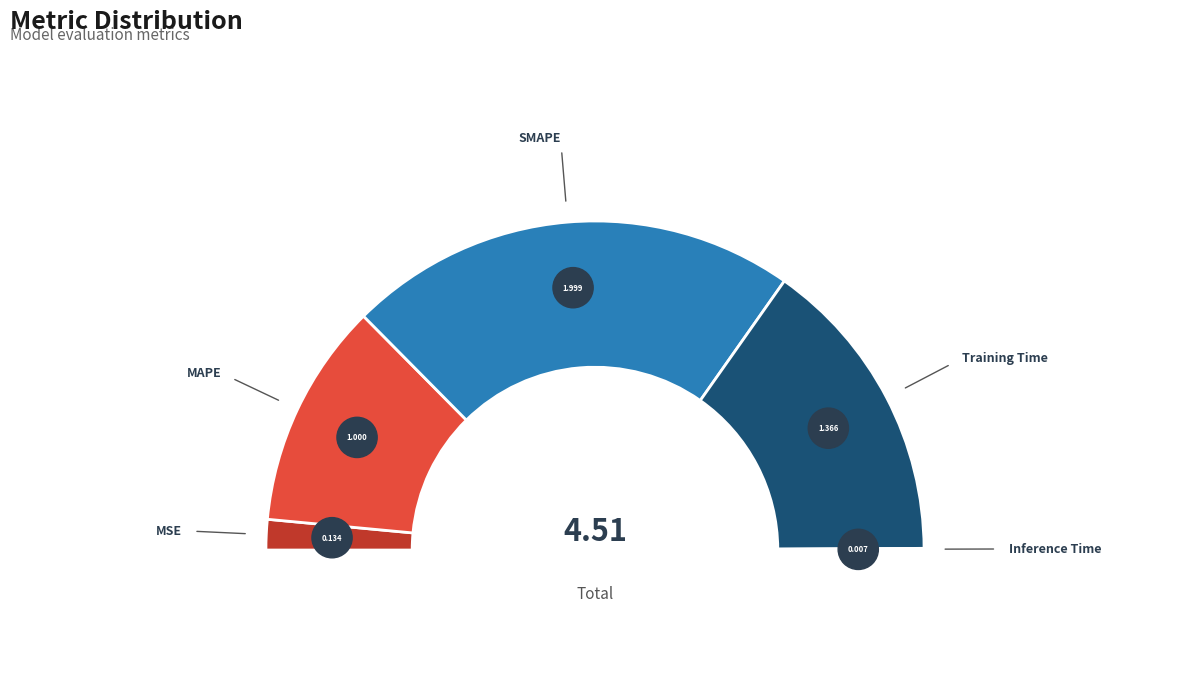

Is the sum of SMAPE and Training Time greater than half?

Yes